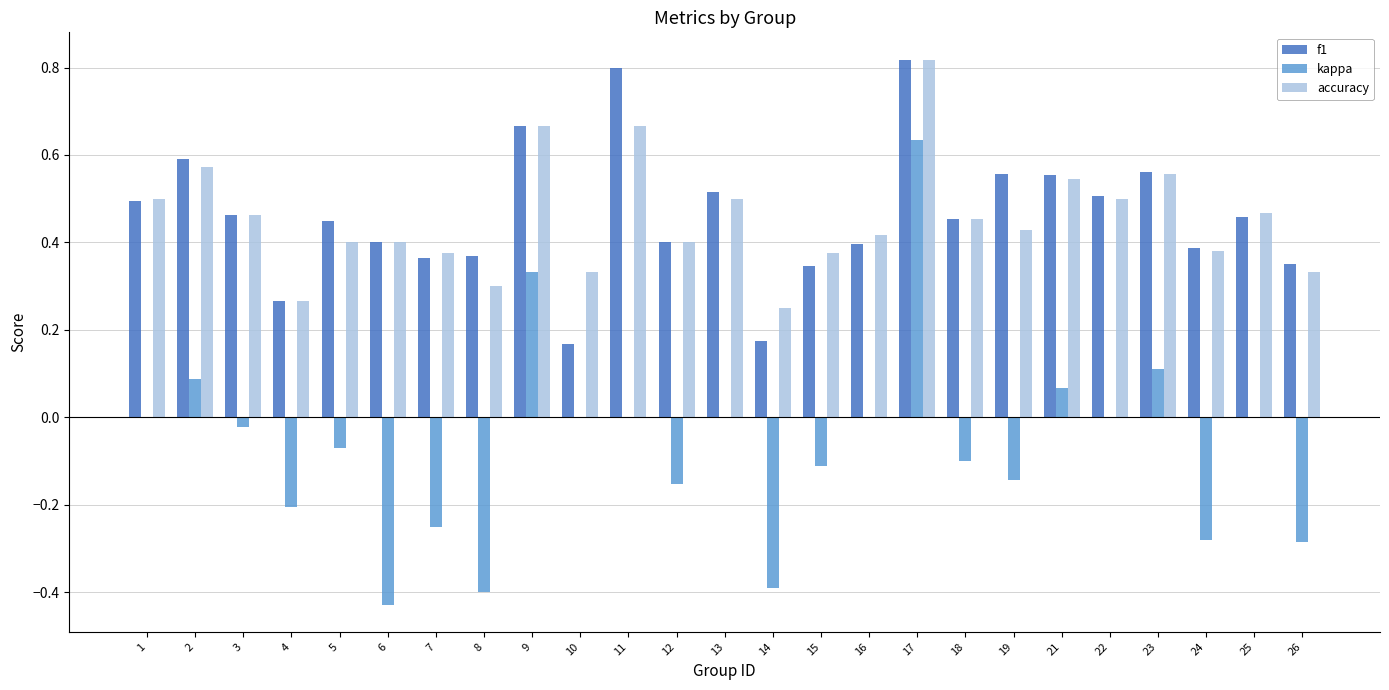

Between 1 and 24, which series saw the biggest shift?

kappa